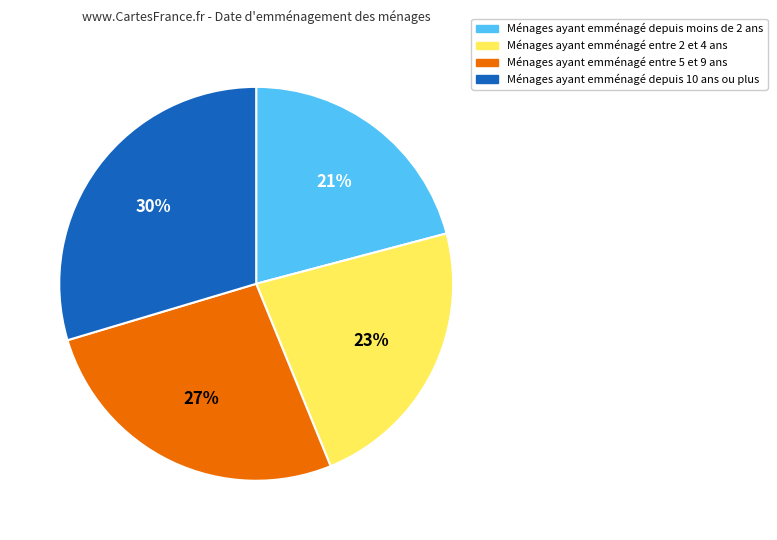

To the nearest percent, what is the difference between the largest and smallest slice percentages?

9%